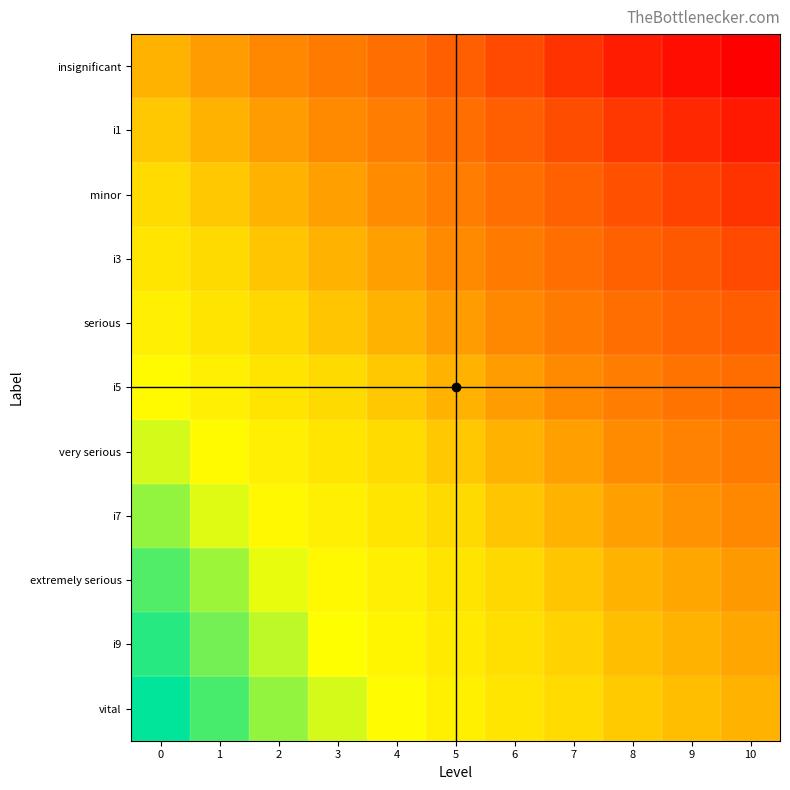

At how many categories does at least one series exceed 0?

11